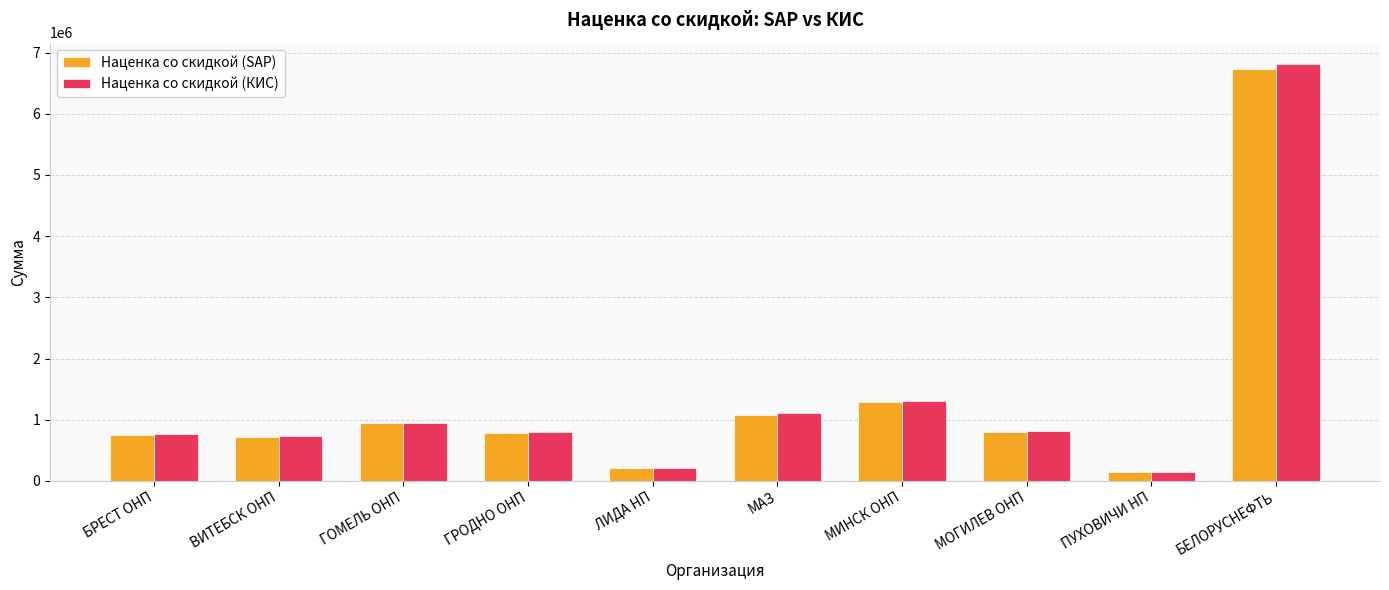

The Наценка со скидкой (КИС) series shows 6820703.4 at БЕЛОРУСНЕФТЬ. True or false?

True